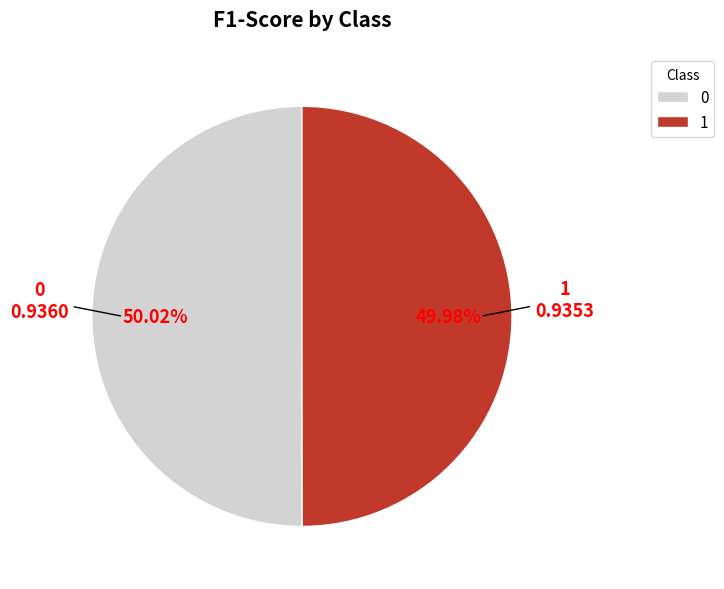

To the nearest percent, what is the average slice percentage?

50%